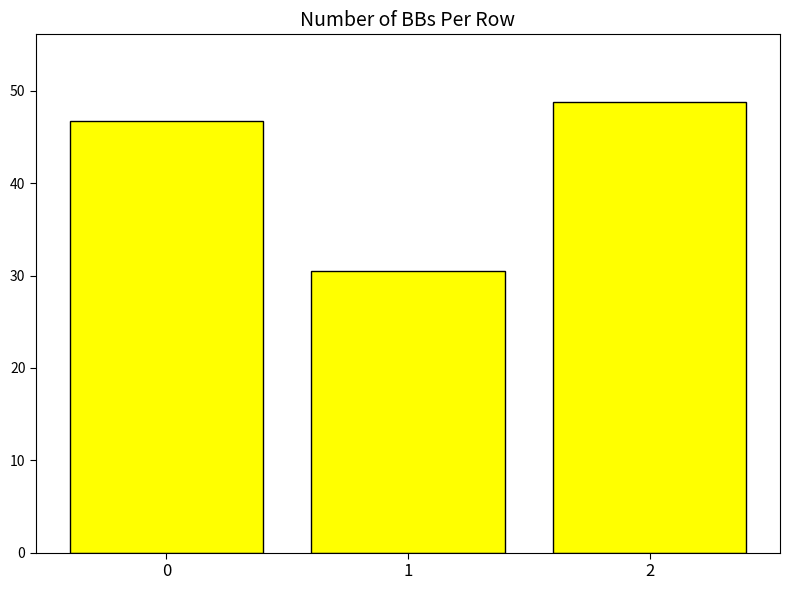

Reading left to right, transcribe all the data shown in this chart.

0=46.7	1=30.5	2=48.8